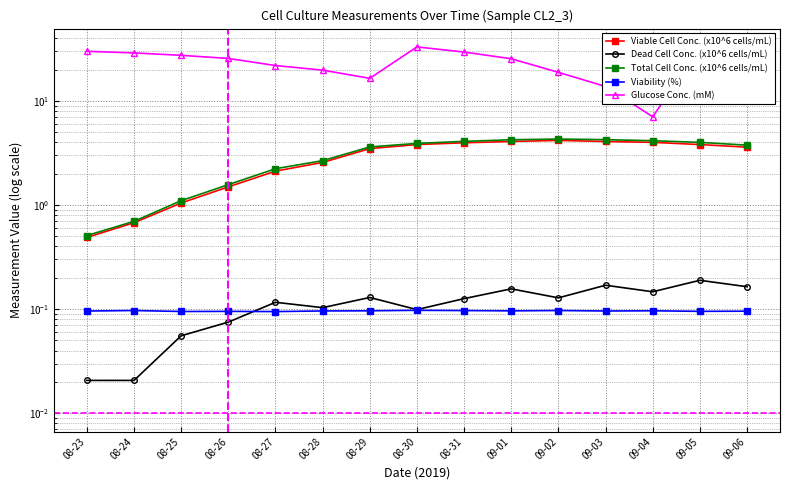

The value of Viability (%) at 08-24 is 0.1. True or false?

False